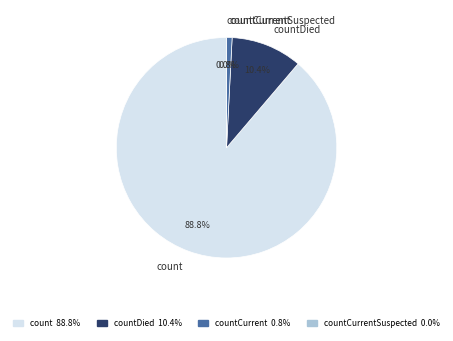

To the nearest percent, what portion does count represent?

89%